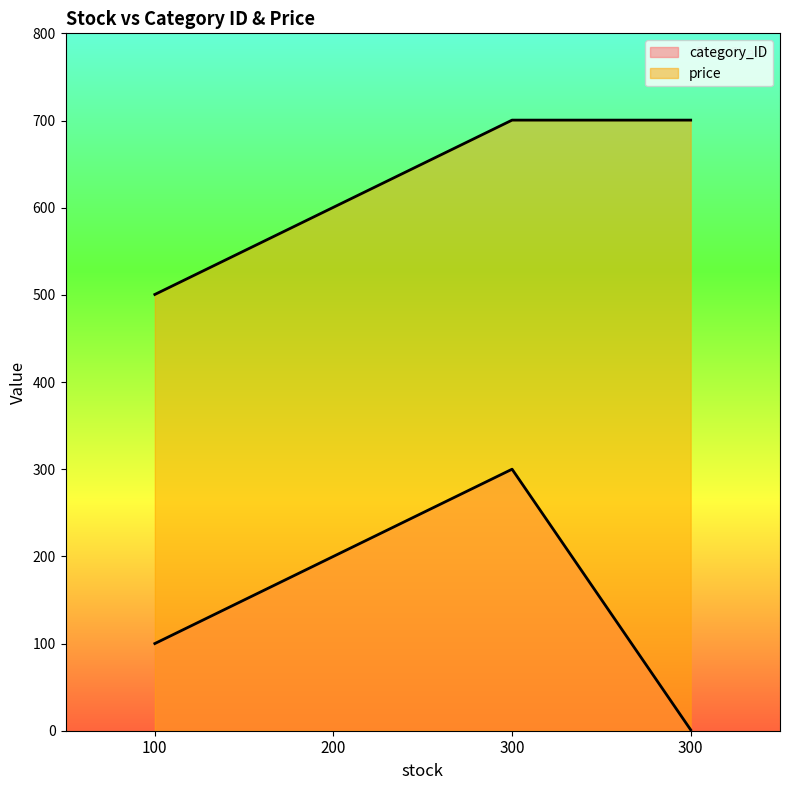

How many data points in price are less than 700?

2